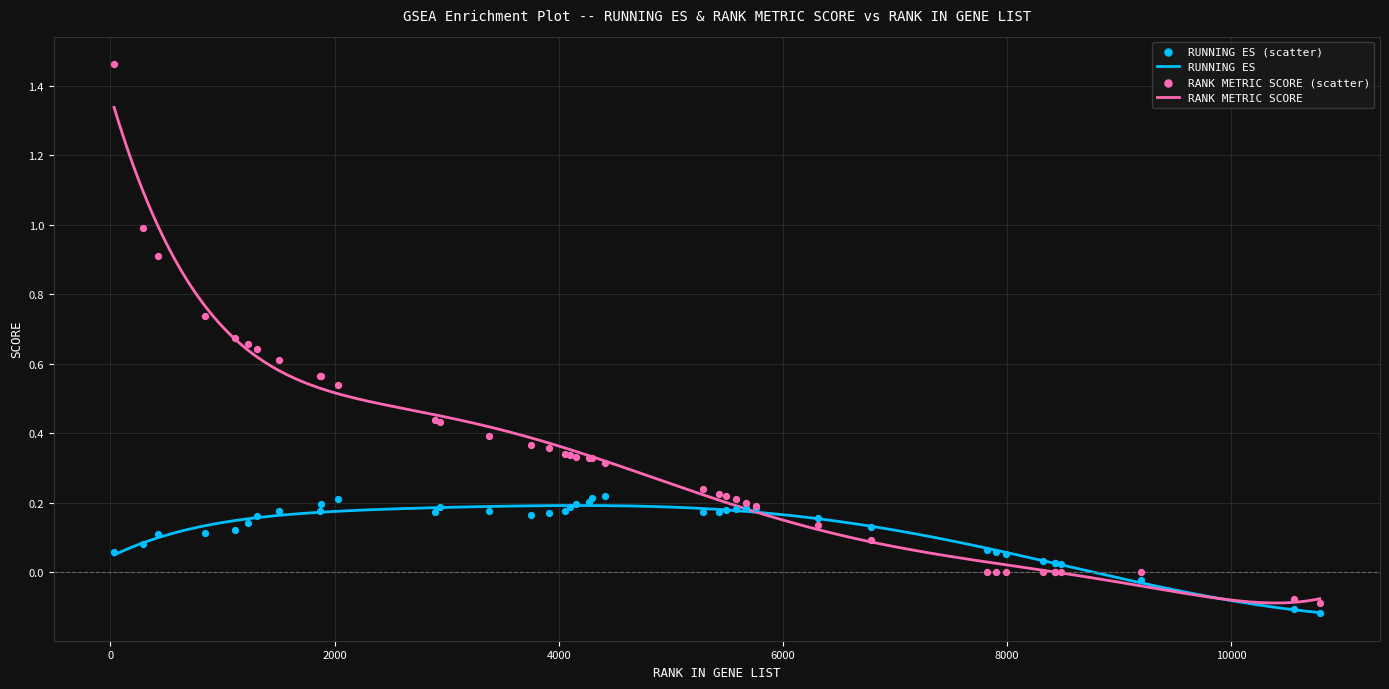

At how many categories does at least one series exceed 0?

37